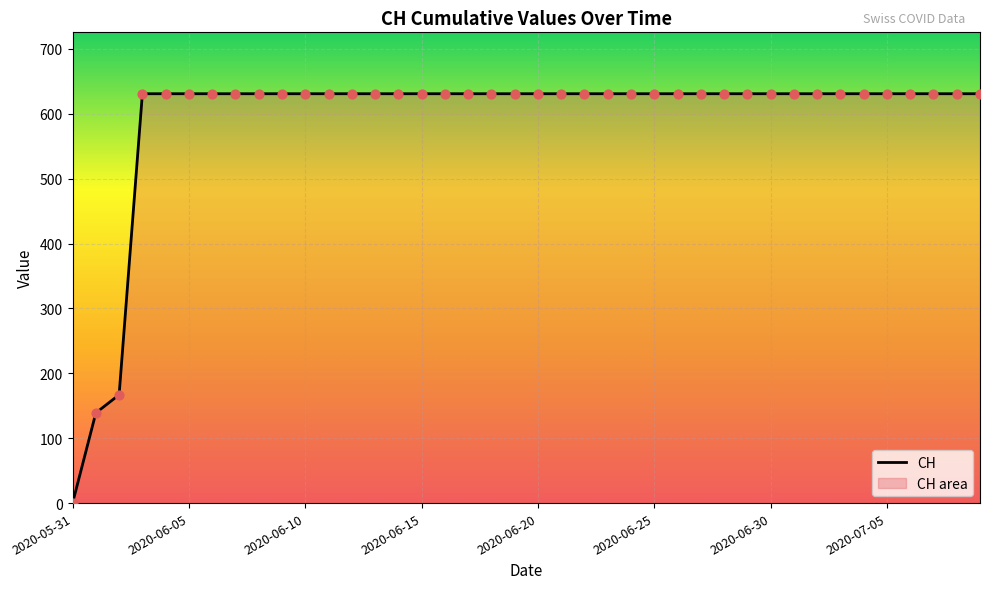

Which has a higher value, 37 or 9?

37